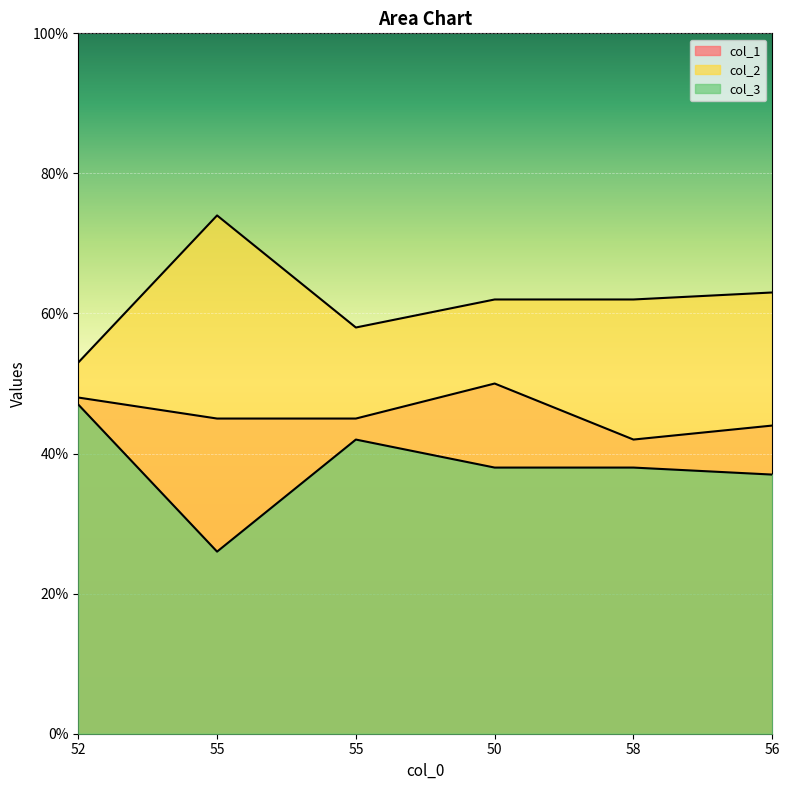

True or false: col_1 and col_2 intersect in this chart.

False